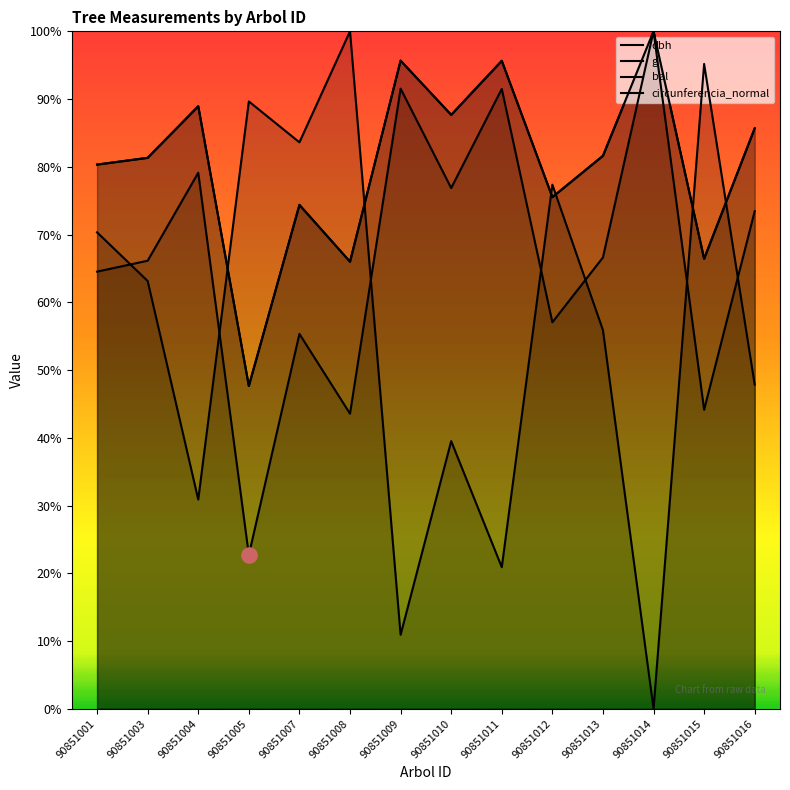

Which series contains the lowest Y value?

bal